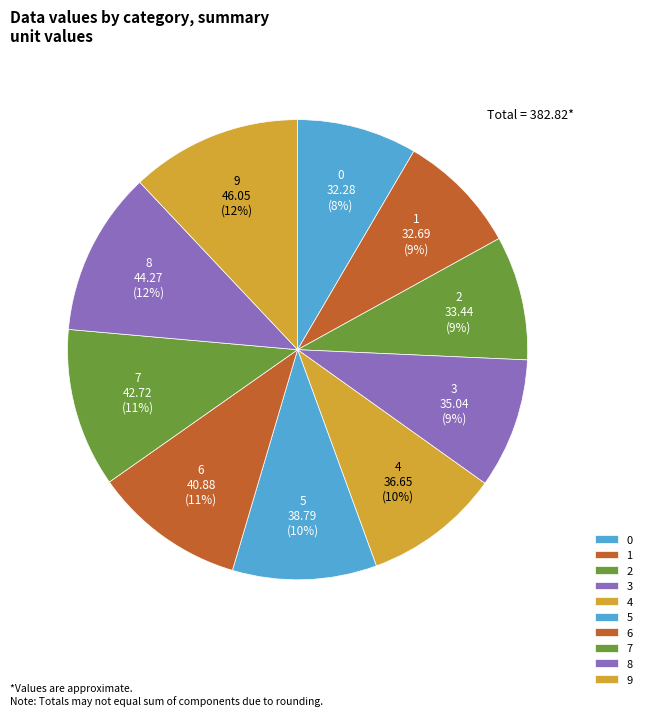

Does any single category account for the majority?

No